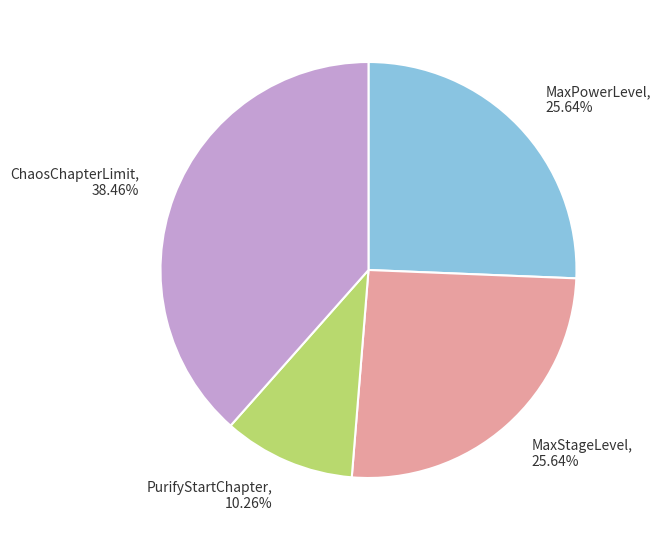

To the nearest percent, what portion does MaxStageLevel represent?

26%